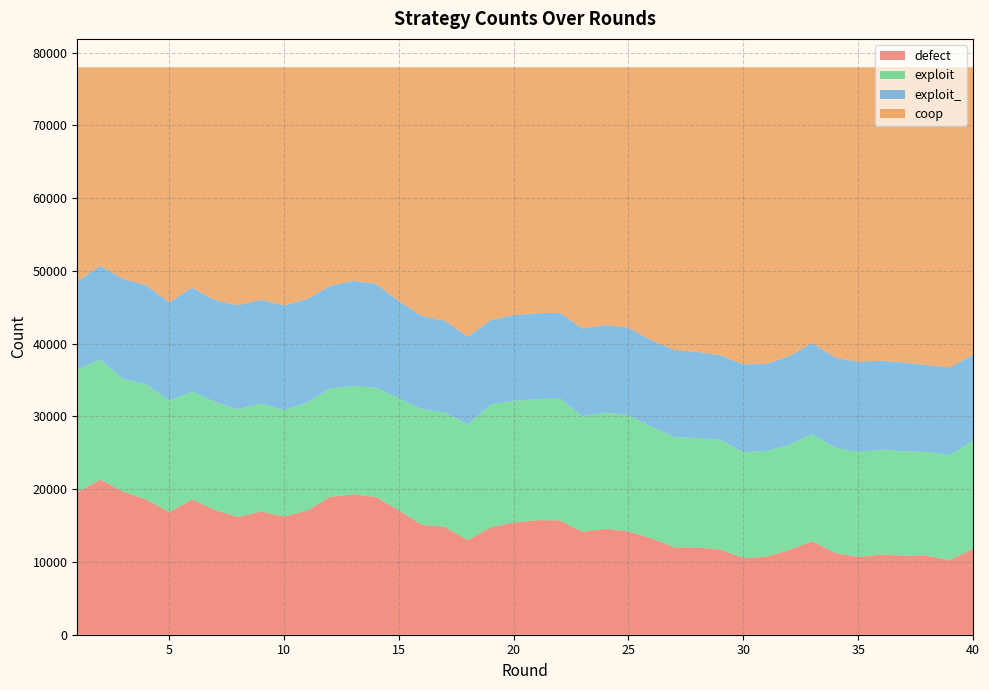

Reading left to right, transcribe all the data shown in this chart.

defect: 1=19603	2=21316	3=19674	4=18585	5=16872	6=18584	7=17147	8=16175	9=16939	10=16244	11=17044	12=18947	13=19313	14=18939	15=17095	16=15103	17=14831	18=13000	19=14757	20=15417	21=15747	22=15725	23=14131	24=14581	25=14191	26=13246	27=12017	28=11985	29=11715	30=10545	31=10704	32=11666	33=12846	34=11231	35=10680	36=11015	37=10860	38=10822	39=10267	40=11813
exploit: 1=16882	2=16504	3=15475	4=15826	5=15320	6=14836	7=14835	8=14808	9=14837	10=14627	11=14837	12=14883	13=14859	14=15028	15=15412	16=15891	17=15707	18=15915	19=16838	20=16734	21=16621	22=16794	23=15867	24=15961	25=16009	26=15356	27=15162	28=15050	29=15077	30=14540	31=14577	32=14409	33=14768	34=14476	35=14430	36=14446	37=14338	38=14299	39=14426	40=14888
exploit_: 1=12093	2=12872	3=13761	4=13609	5=13494	6=14296	7=13995	8=14330	9=14245	10=14412	11=14254	12=14103	13=14470	14=14275	15=13360	16=12809	17=12634	18=12048	19=11665	20=11776	21=11823	22=11726	23=12087	24=12019	25=12002	26=11882	27=11966	28=11838	29=11623	30=12075	31=11941	32=12220	33=12475	34=12385	35=12411	36=12201	37=12214	38=11912	39=12063	40=11778
coop: 1=29422	2=27308	3=29090	4=29980	5=32314	6=30284	7=32023	8=32687	9=31979	10=32717	11=31865	12=30067	13=29358	14=29758	15=32133	16=34197	17=34828	18=37037	19=34740	20=34073	21=33809	22=33755	23=35915	24=35439	25=35798	26=37516	27=38855	28=39127	29=39585	30=40840	31=40778	32=39705	33=37911	34=39908	35=40479	36=40338	37=40588	38=40967	39=41244	40=39521